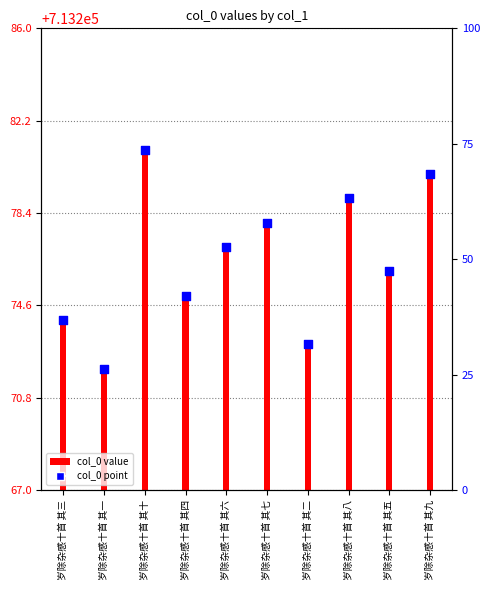

Which series has the largest total across all categories?

col_0